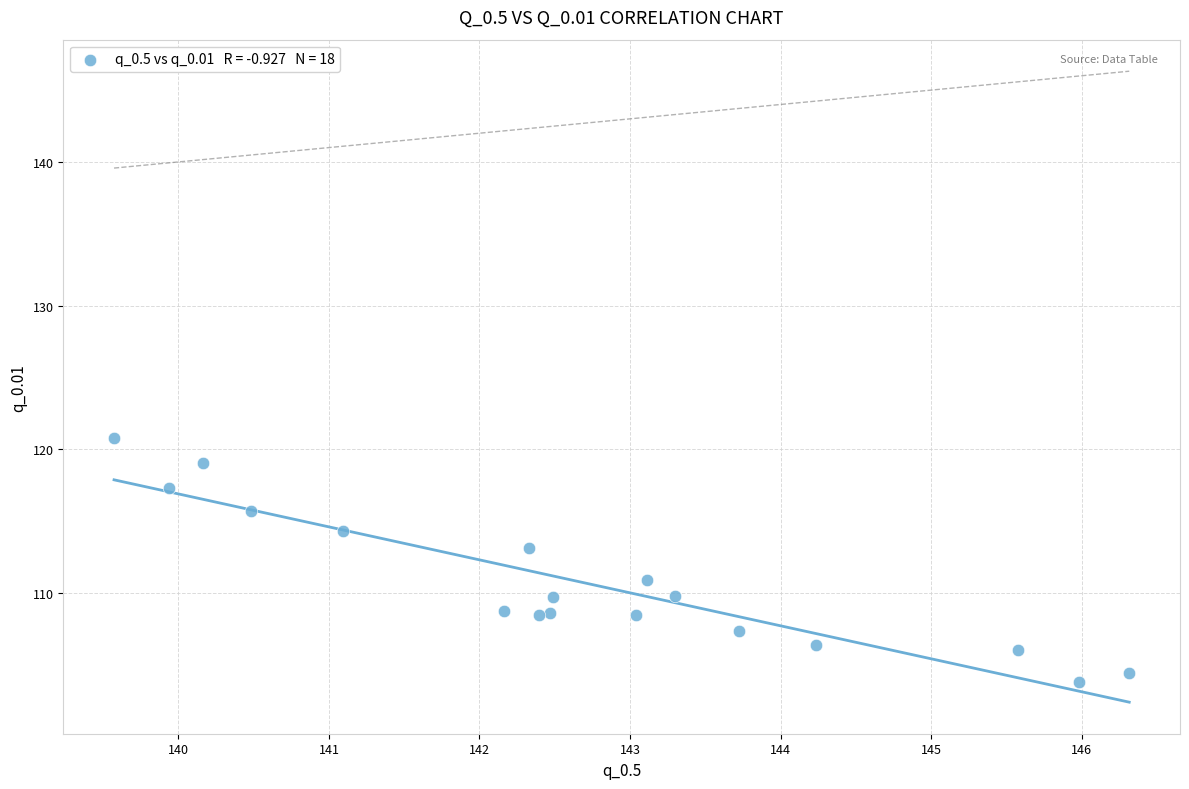

What is the range of Y values (max minus min)?

17.0